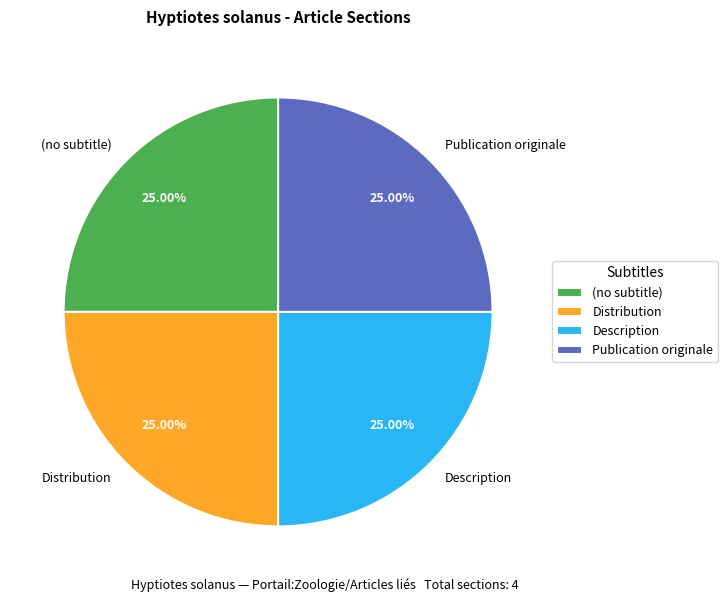

To the nearest percent, what is the difference between the largest and smallest slice percentages?

0%